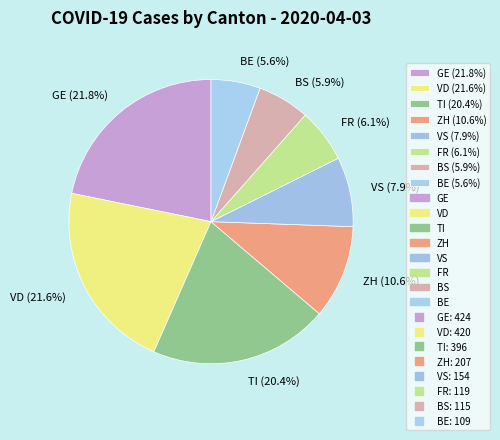

Does BE (5.6%) represent more than half of the total?

No